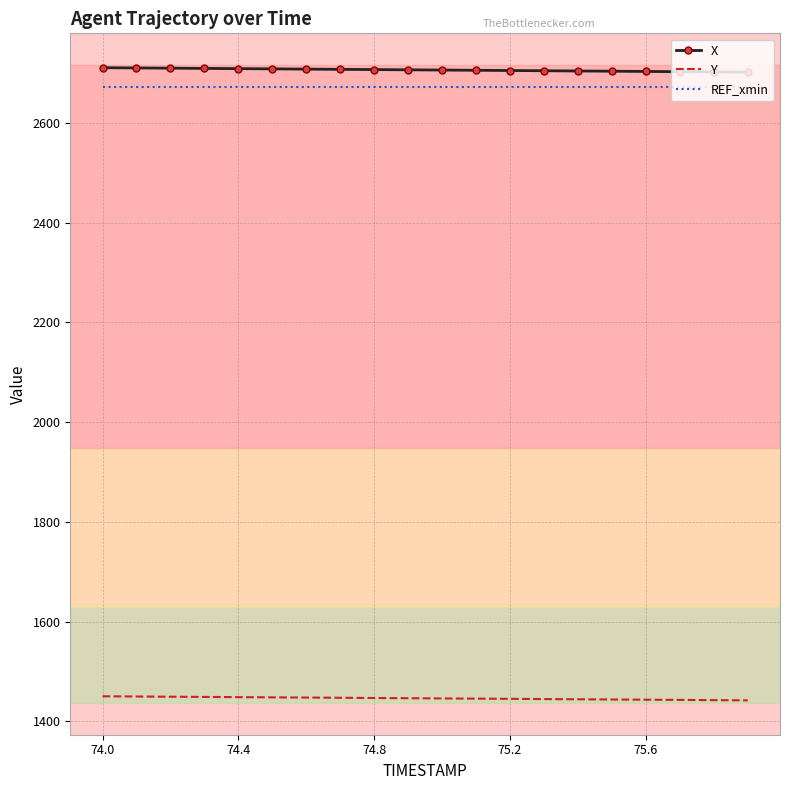

What is the highest value of the X series?

2710.4